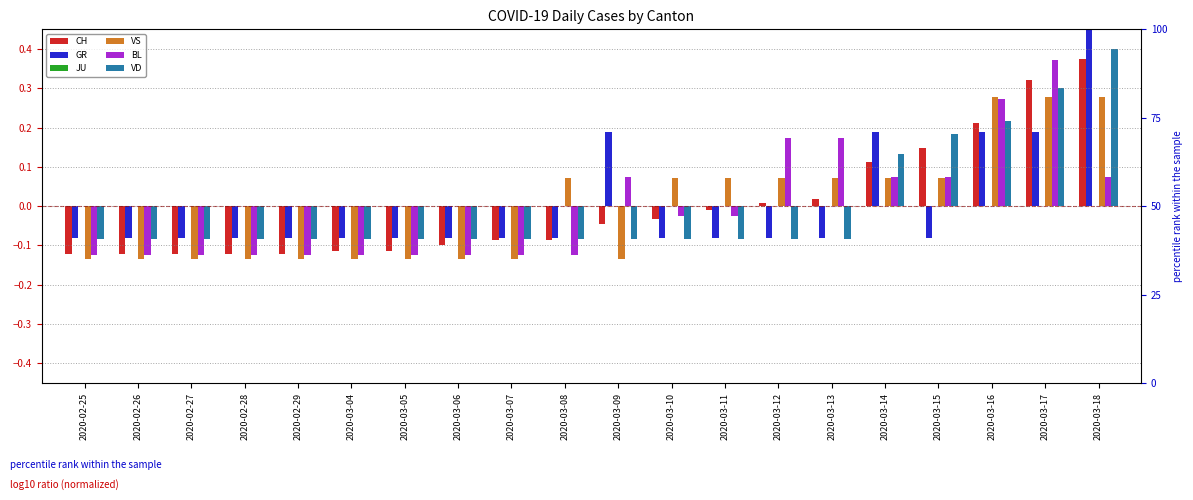

Between 2020-03-12 and 2020-03-18, which series saw the biggest shift?

GR